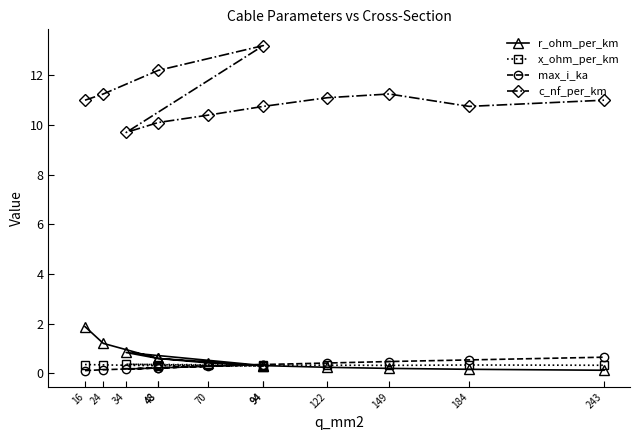

Which series ends up on top after the final intersection of max_i_ka and x_ohm_per_km?

max_i_ka